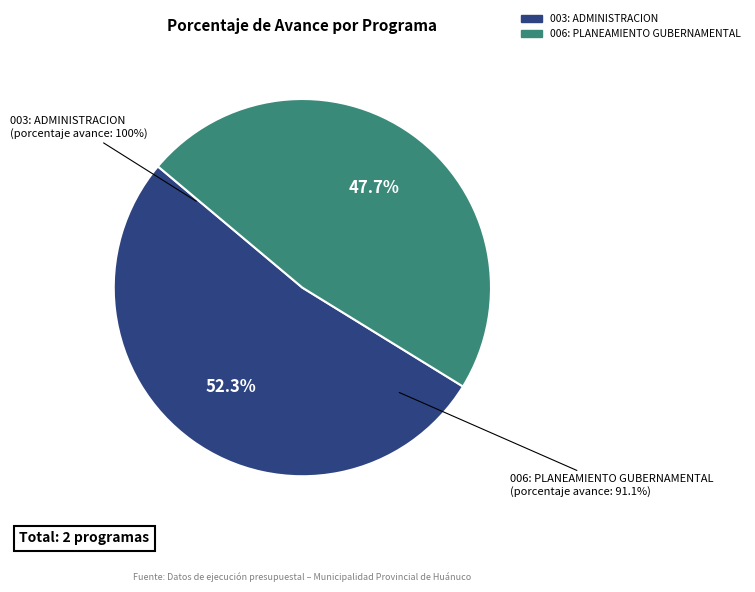

How many slices are in this pie chart?

2